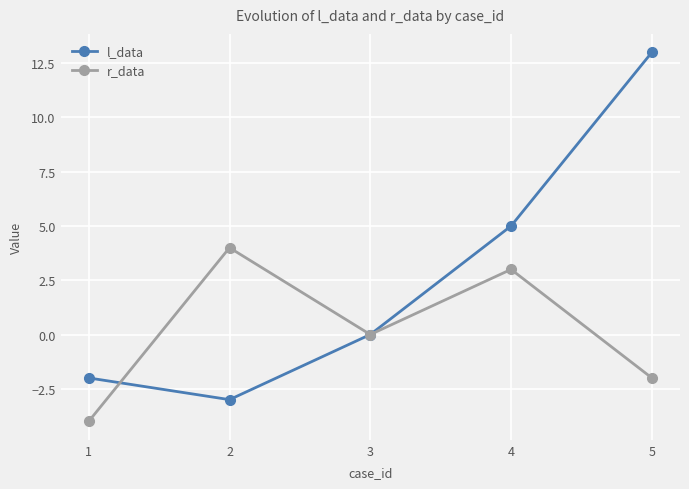

How many lines are shown in the chart?

2